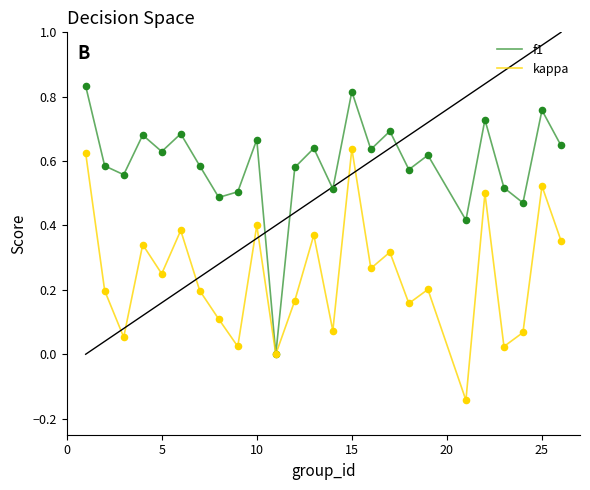

Rank the series by their maximum value, from lowest to highest.

kappa, f1